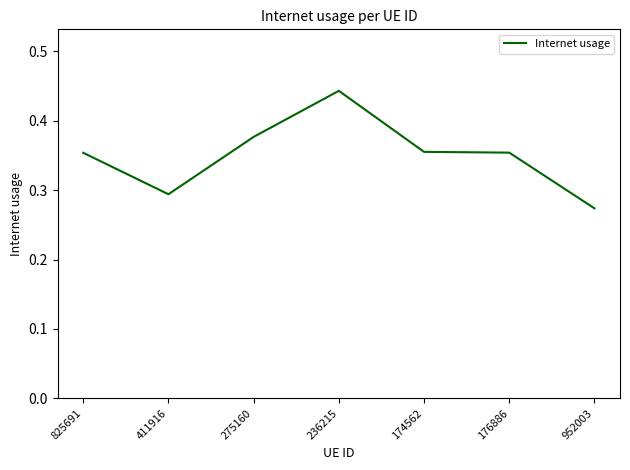

What is the sum of all values?

2.4